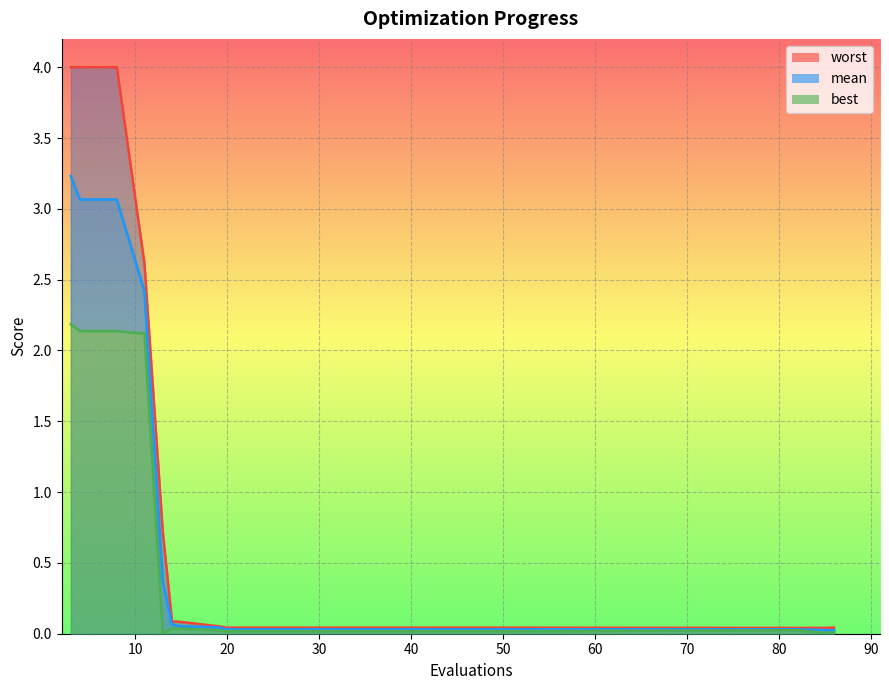

True or false: best and mean cross at least once.

False